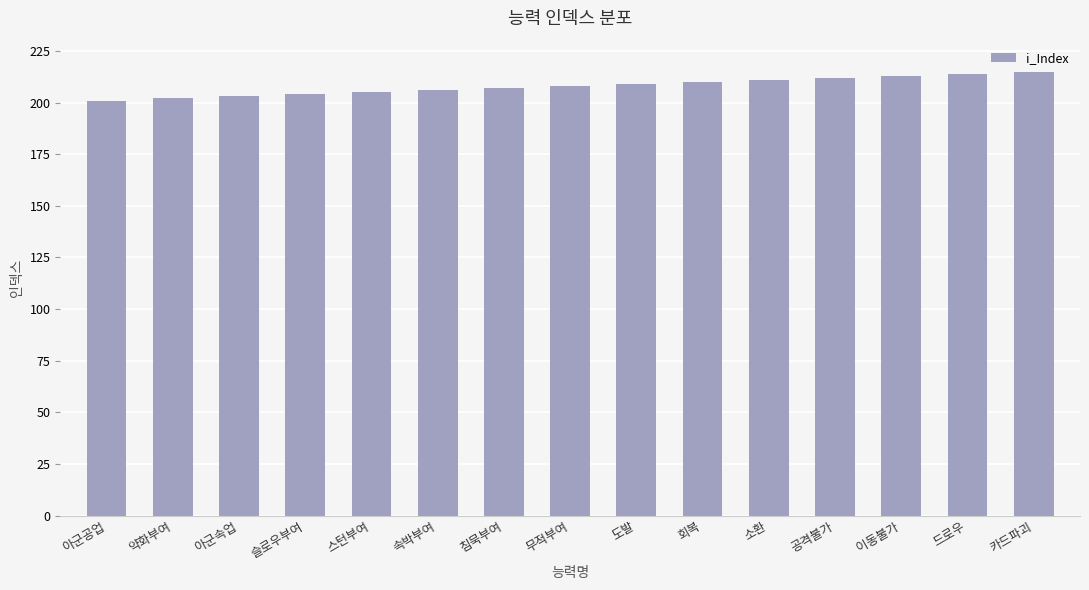

What is the smallest value displayed?

201